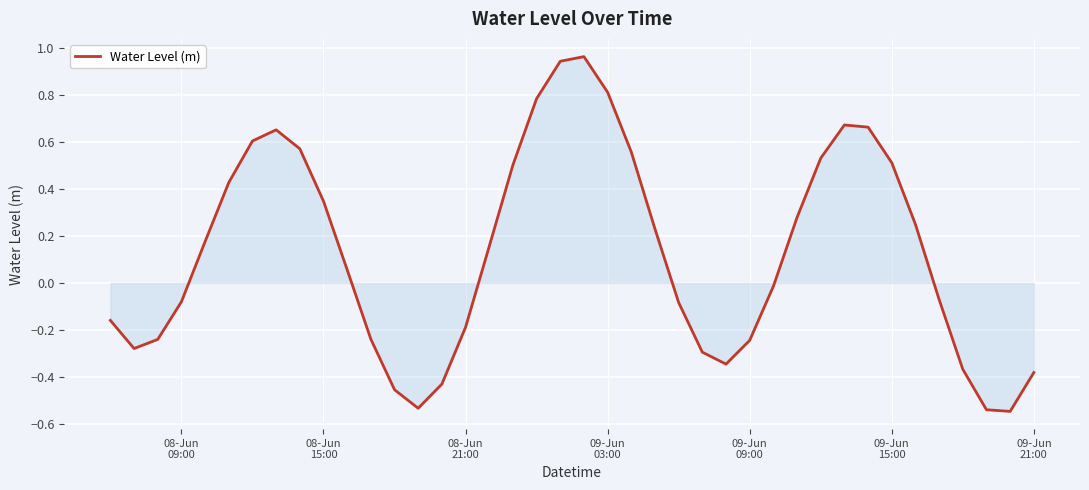

What is the difference between the maximum and minimum values?

1.5